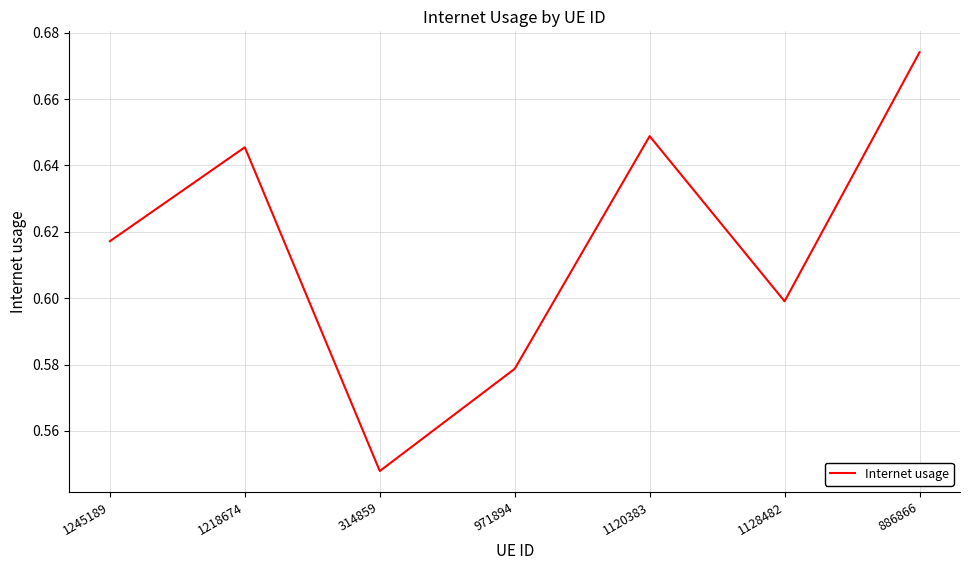

What is the difference between the second highest and minimum values?

0.1